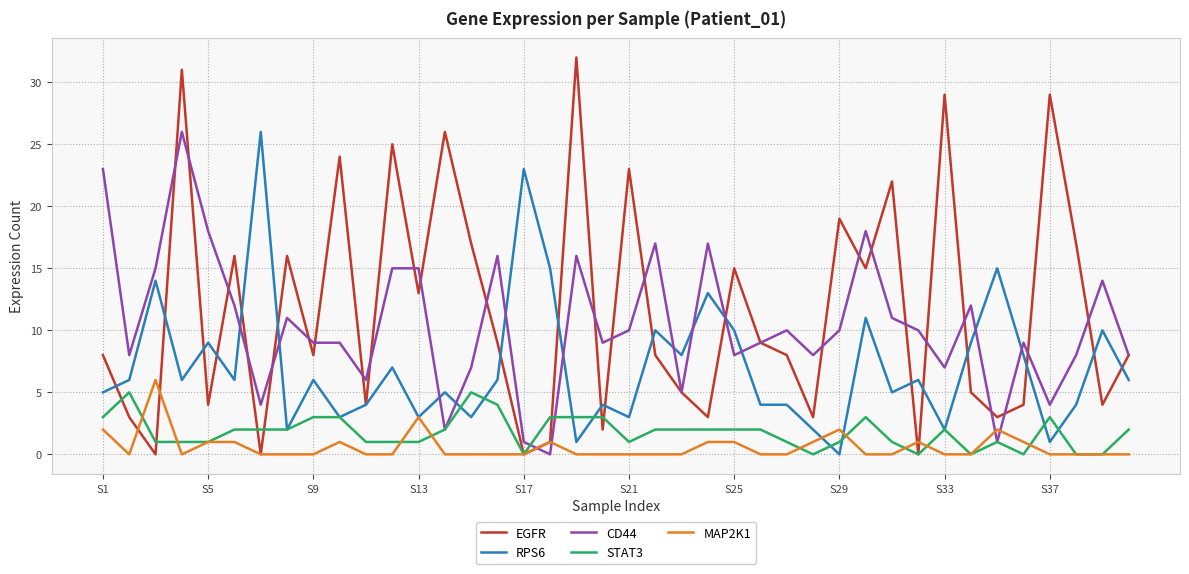

Reading left to right, list all the values displayed in this chart.

EGFR: 8	3	0	31	4	16	0	16	8	24	4	25	13	26	17	9	0	1	32	2	23	8	5	3	15	9	8	3	19	15	22	0	29	5	3	4	29	17	4	8
RPS6: 5	6	14	6	9	6	26	2	6	3	4	7	3	5	3	6	23	15	1	4	3	10	8	13	10	4	4	2	0	11	5	6	2	9	15	8	1	4	10	6
CD44: 23	8	15	26	18	12	4	11	9	9	6	15	15	2	7	16	1	0	16	9	10	17	5	17	8	9	10	8	10	18	11	10	7	12	1	9	4	8	14	8
STAT3: 3	5	1	1	1	2	2	2	3	3	1	1	1	2	5	4	0	3	3	3	1	2	2	2	2	2	1	0	1	3	1	0	2	0	1	0	3	0	0	2
MAP2K1: 2	0	6	0	1	1	0	0	0	1	0	0	3	0	0	0	0	1	0	0	0	0	0	1	1	0	0	1	2	0	0	1	0	0	2	1	0	0	0	0